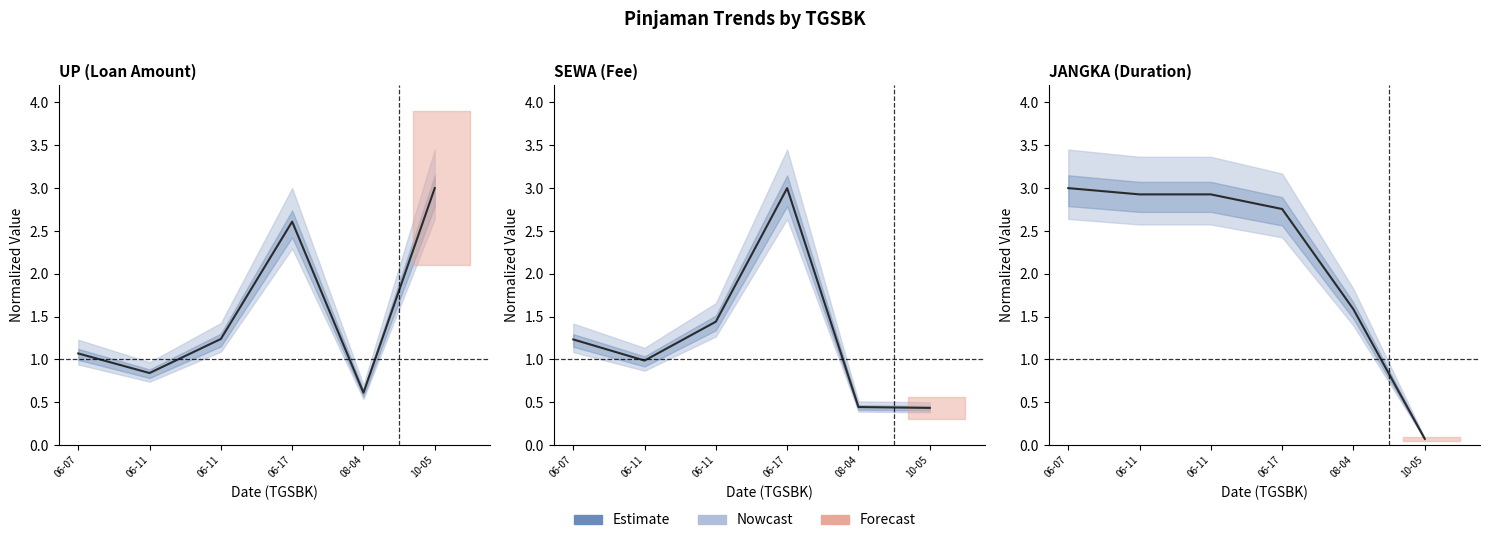

Between 06-11 and 06-11, which is larger?

06-11